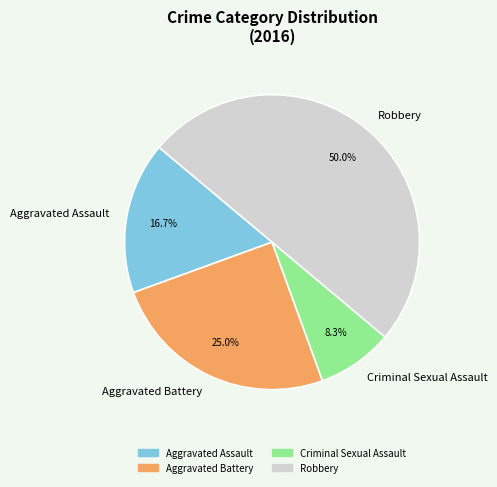

Between Criminal Sexual Assault and Aggravated Assault, which is larger?

Aggravated Assault